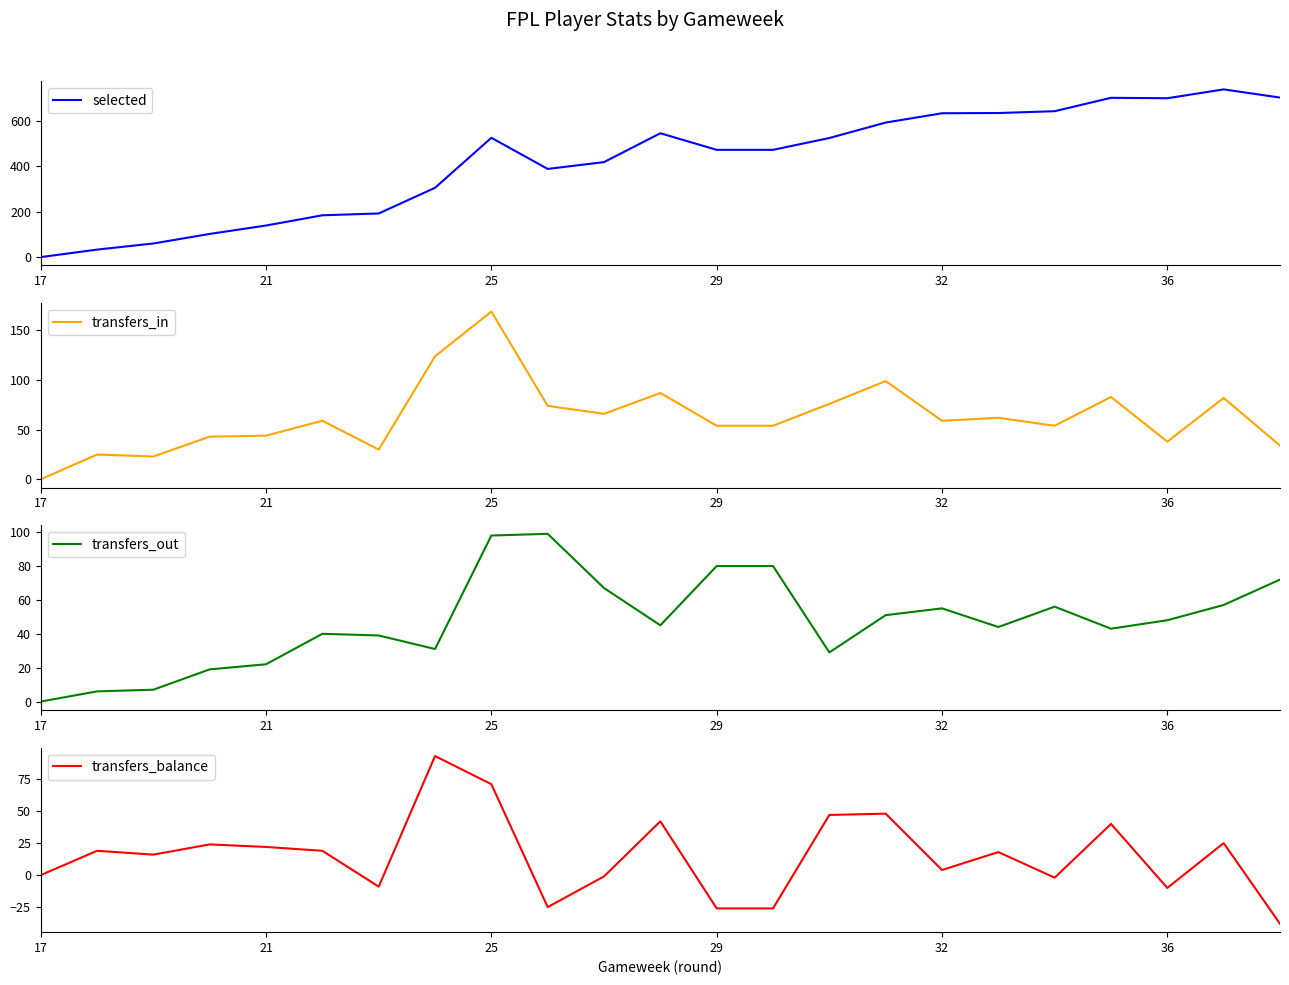

True or false: transfers_out and selected cross at least once.

False